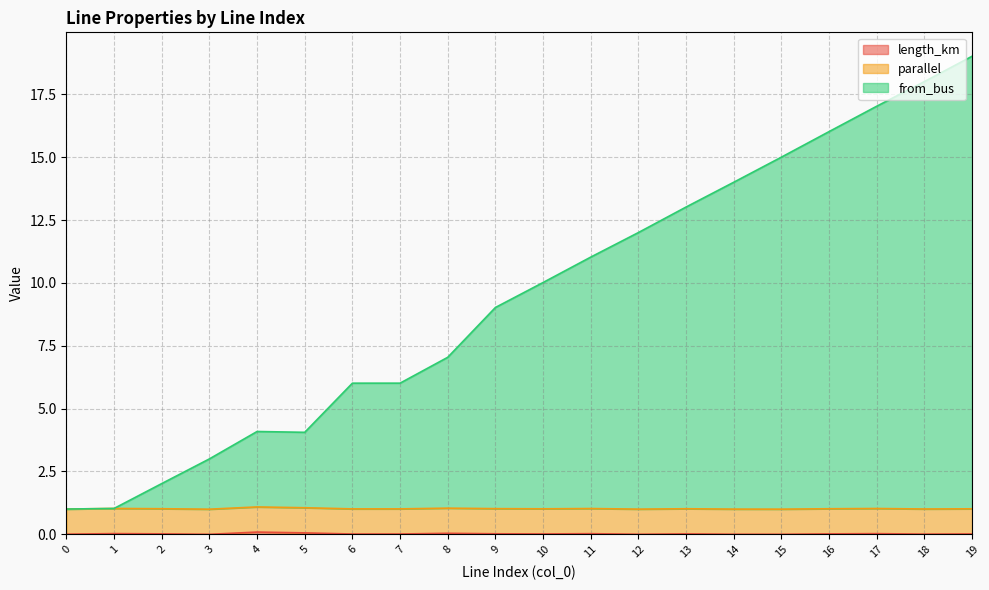

Does the chart display data point markers on the line(s)?

No